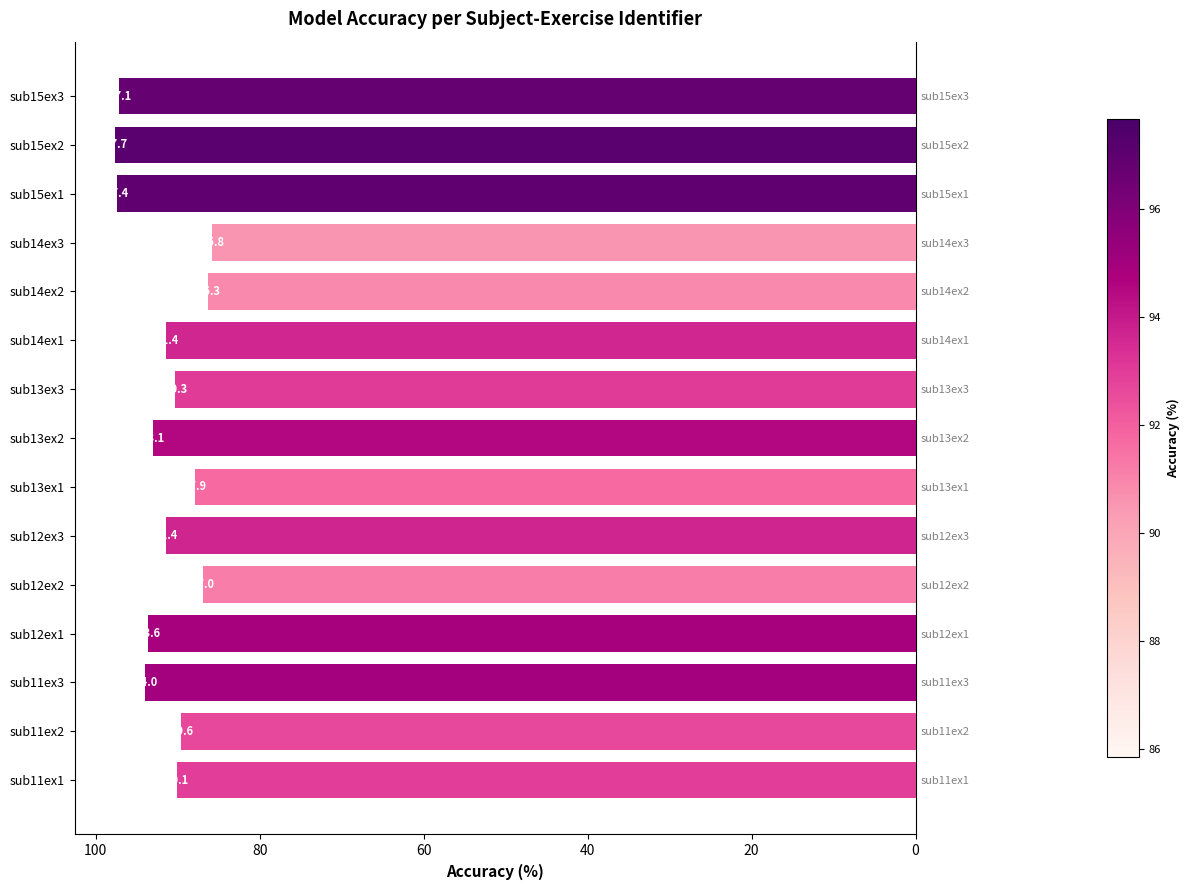

Reading bottom to top, transcribe all the data shown in this chart.

sub11ex1=90.1	sub11ex2=89.6	sub11ex3=94.0	sub12ex1=93.6	sub12ex2=87.0	sub12ex3=91.4	sub13ex1=87.9	sub13ex2=93.1	sub13ex3=90.3	sub14ex1=91.4	sub14ex2=86.3	sub14ex3=85.8	sub15ex1=97.4	sub15ex2=97.7	sub15ex3=97.1